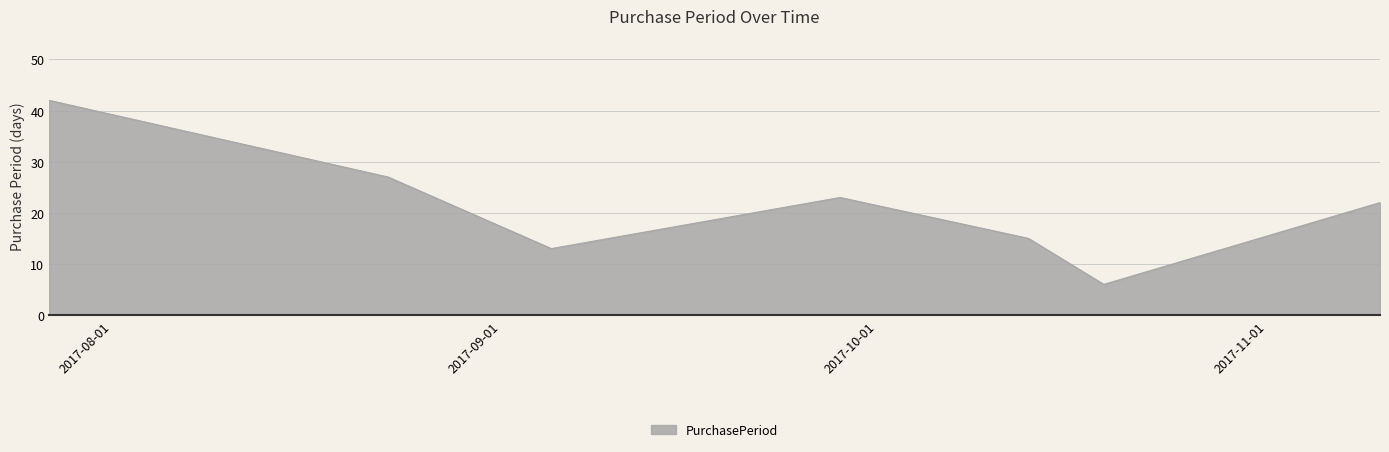

What is the difference between the second highest and minimum values?

21